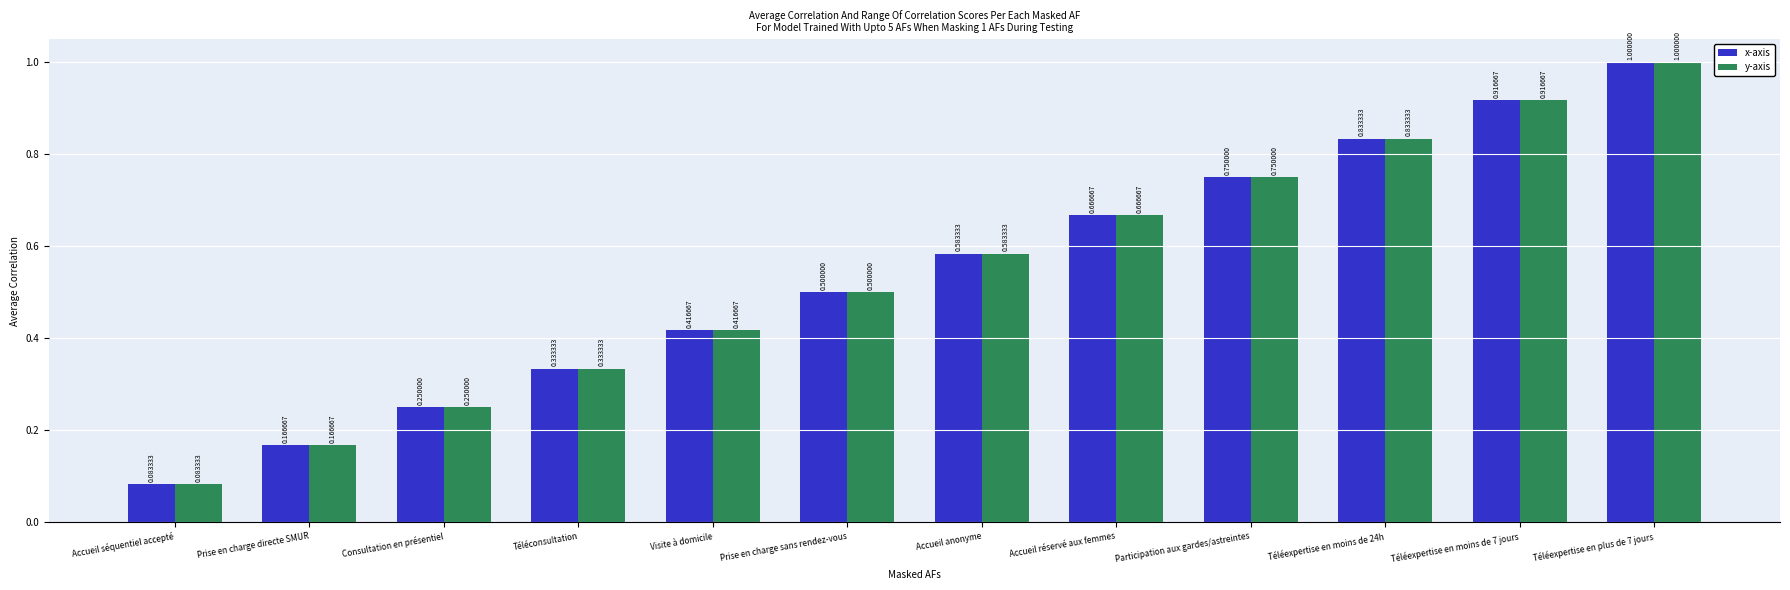

How many bars are there in total?

24